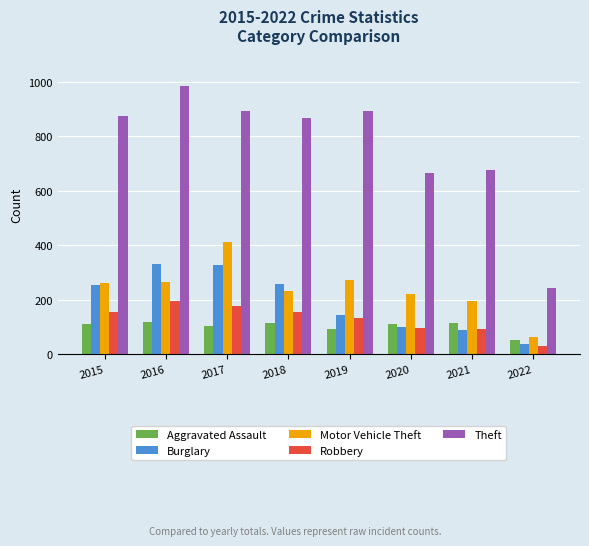

What value does the Theft series have at 2015?

874